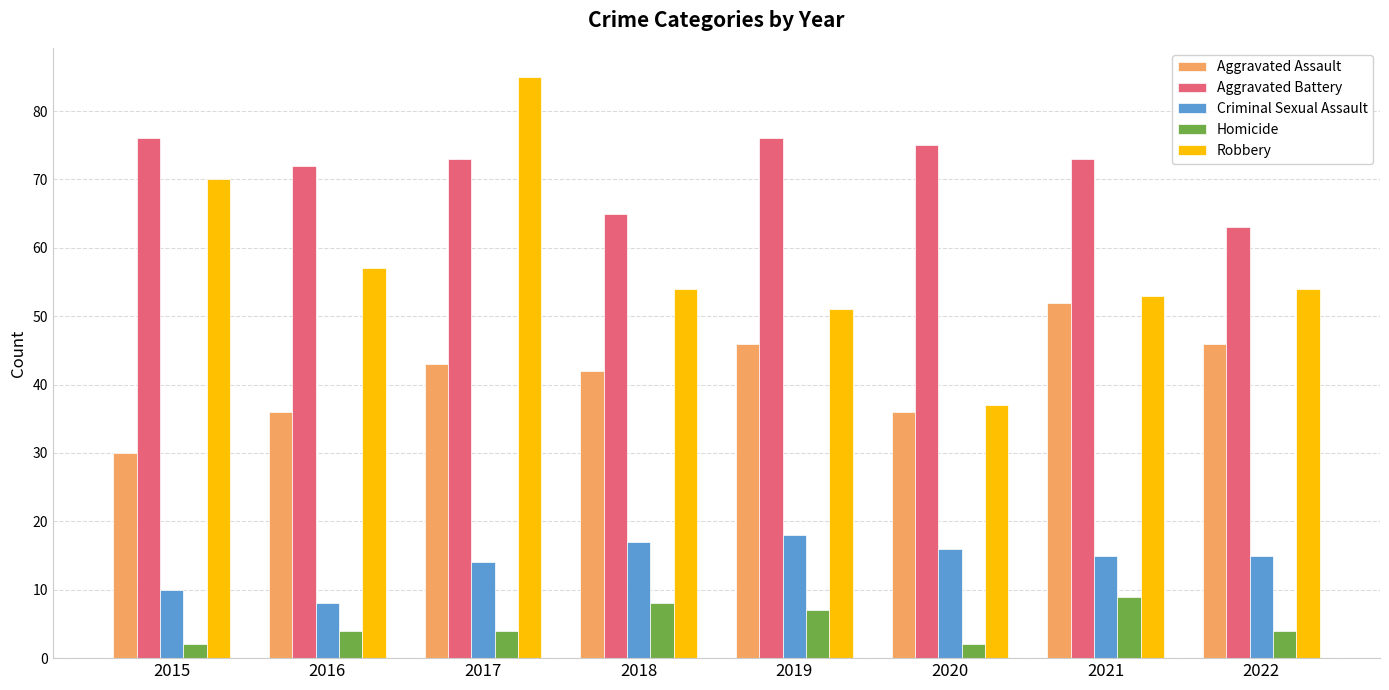

Which series has the largest range (max minus min)?

Robbery